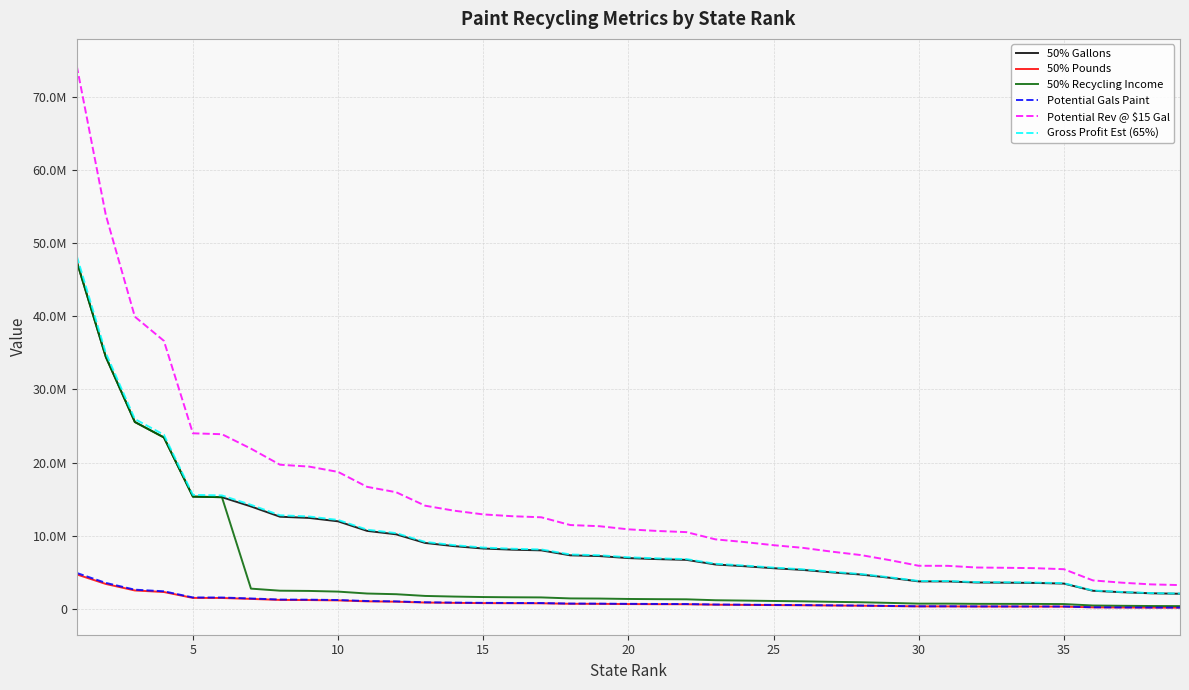

At how many categories does at least one series exceed 28676344?

4